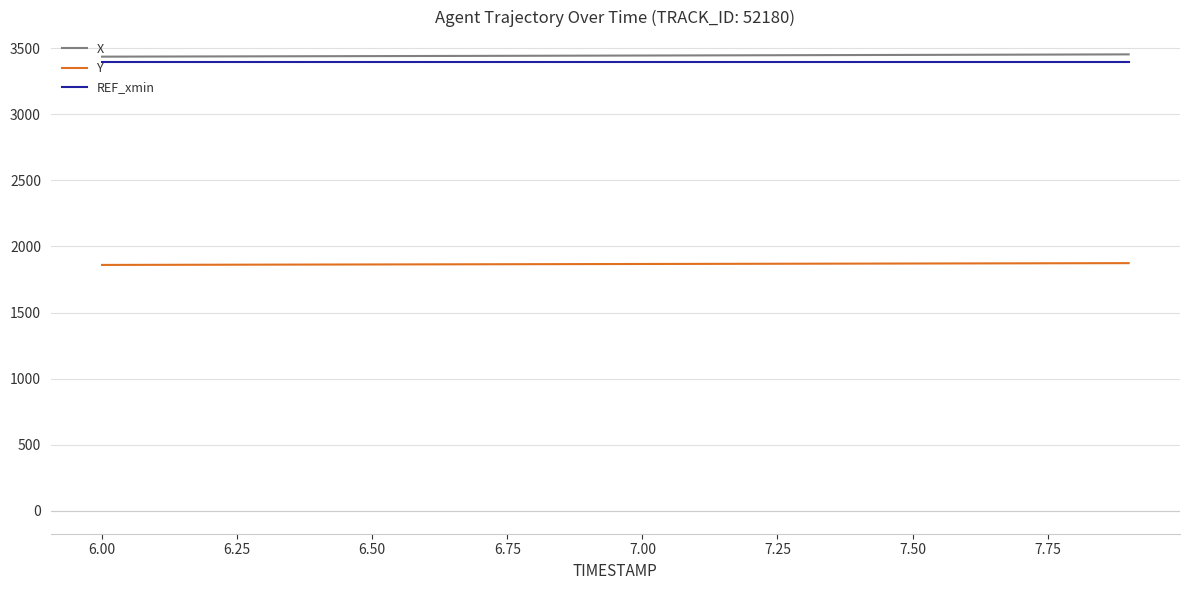

True or false: REF_xmin and X cross at least once.

False